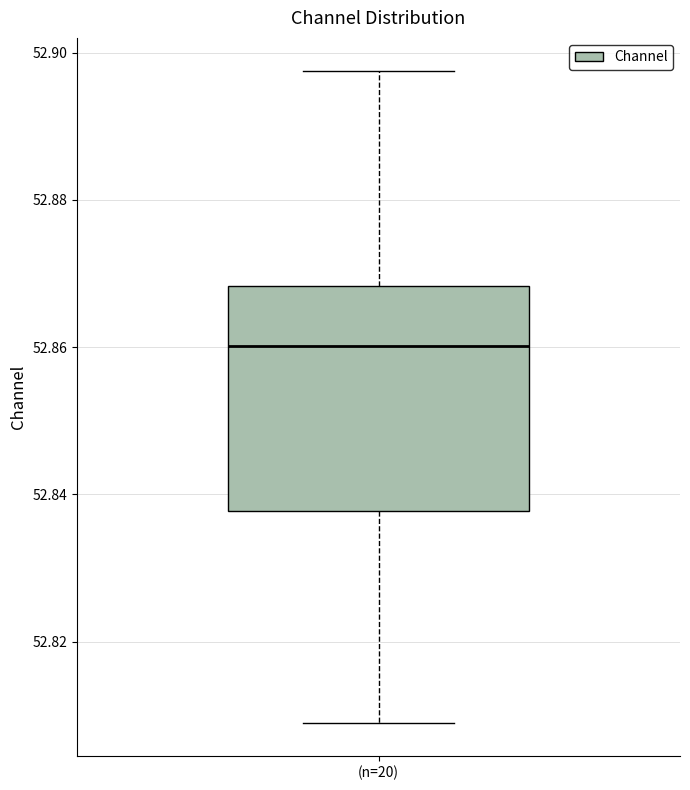

Where does the lower whisker of the box for (n=20) end on the y-axis? The values are not printed on the chart, so give them approximately, as read against the axis.

52.808